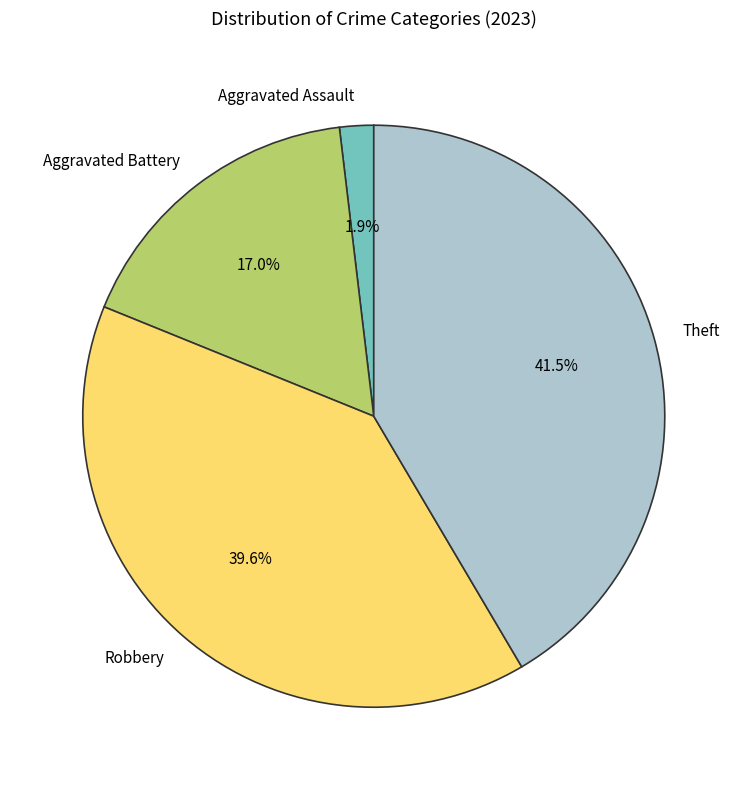

Is it true that Aggravated Battery is 17% of the pie?

True